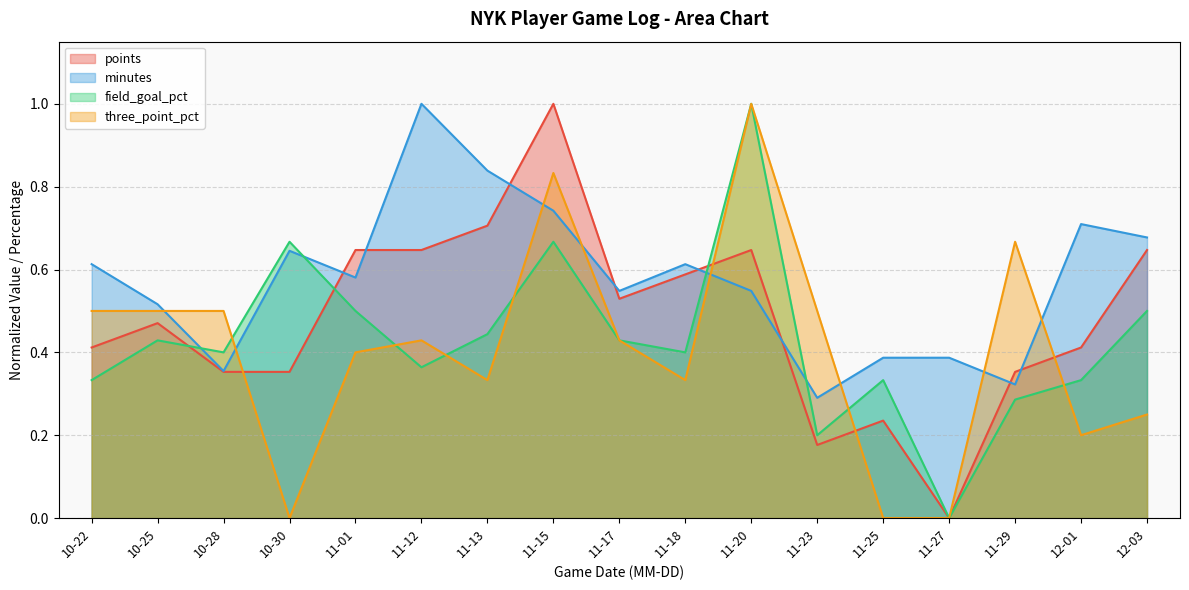

True or false: field_goal_pct has a value of 0.1 at 11-25.

False